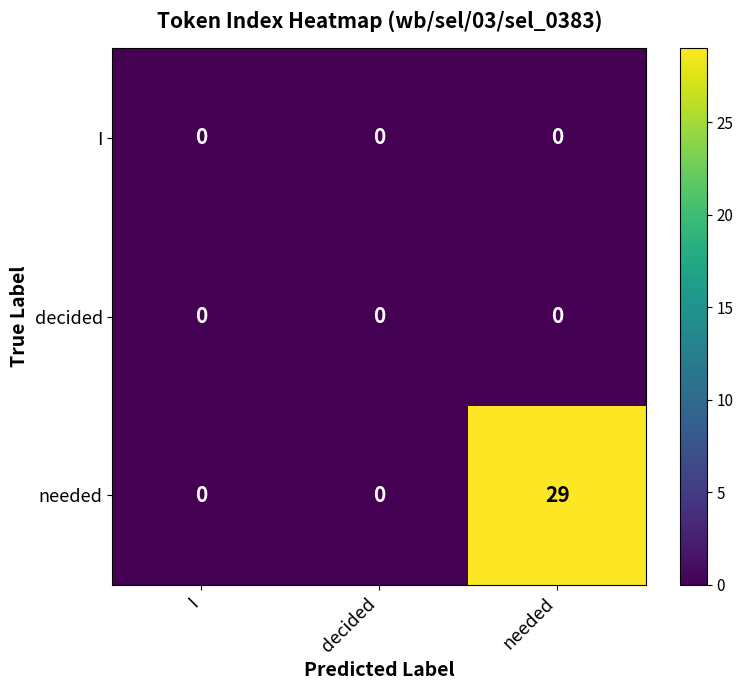

Which series has the largest total across all categories?

needed